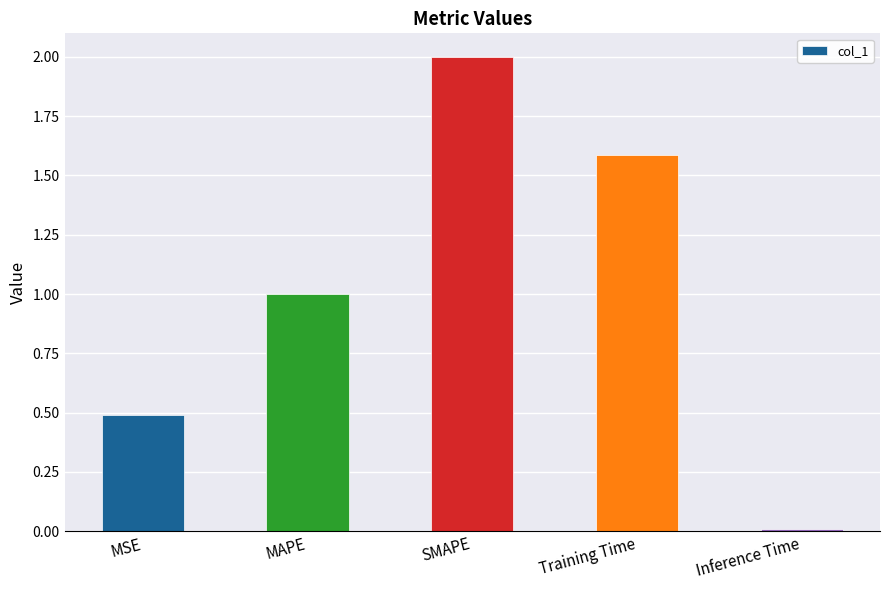

Does the chart contain any negative values?

No